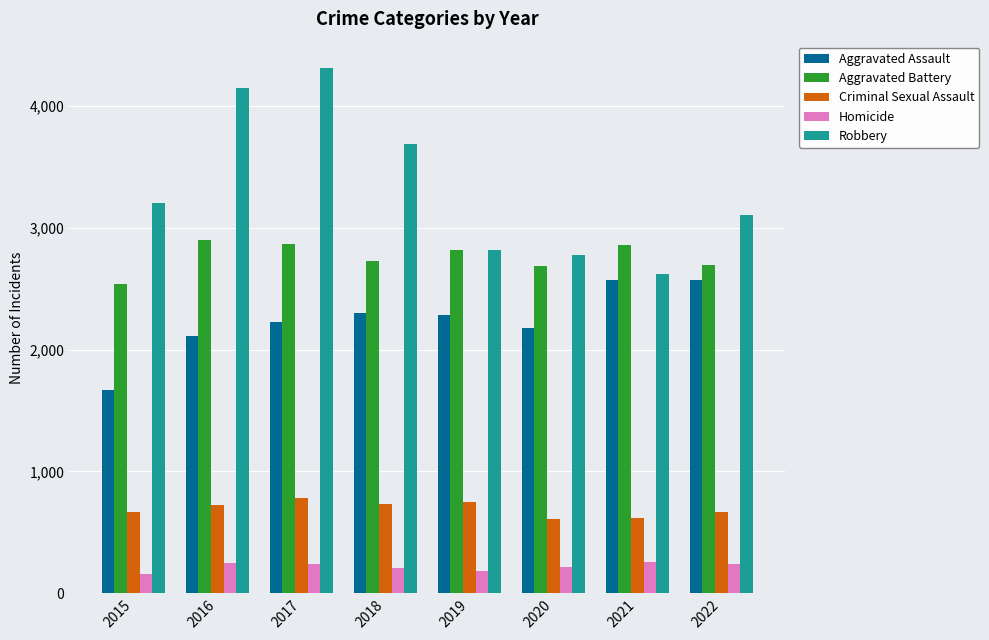

What is the total value across all series at 2017?

10429